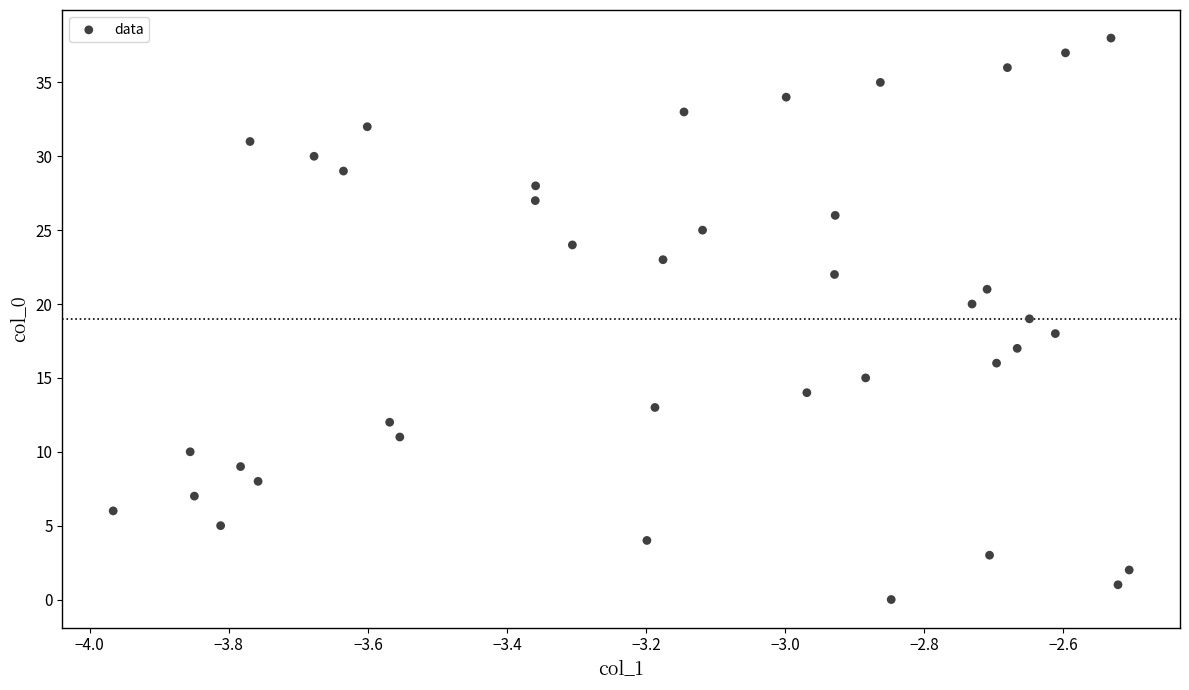

What is the range of Y values (max minus min)?

38